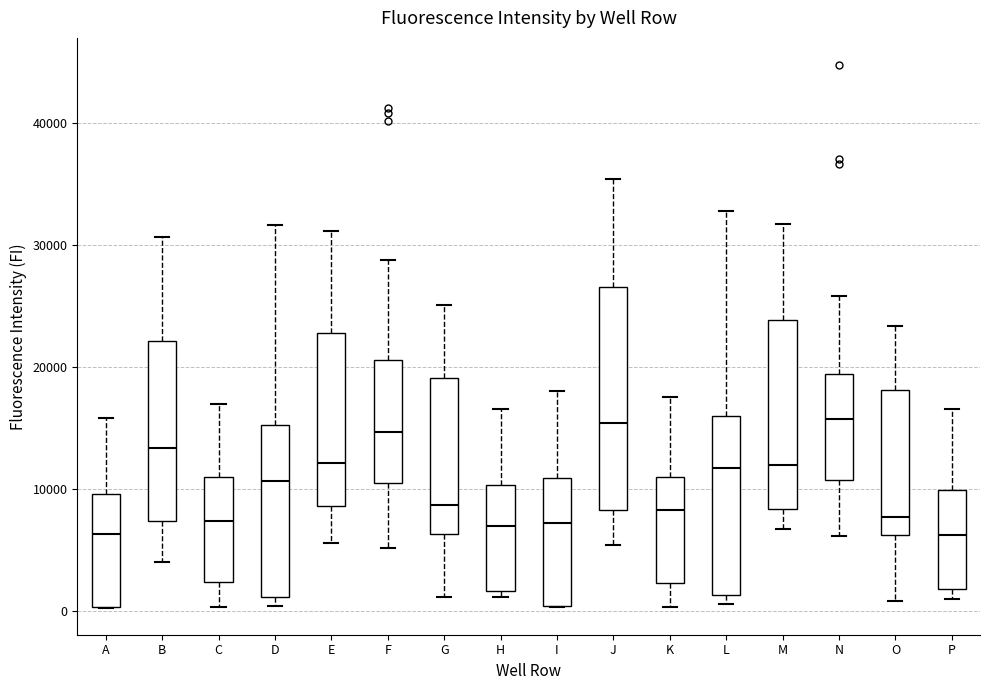

Comparing the boxes themselves (not the whiskers), which one is the tallest?

J